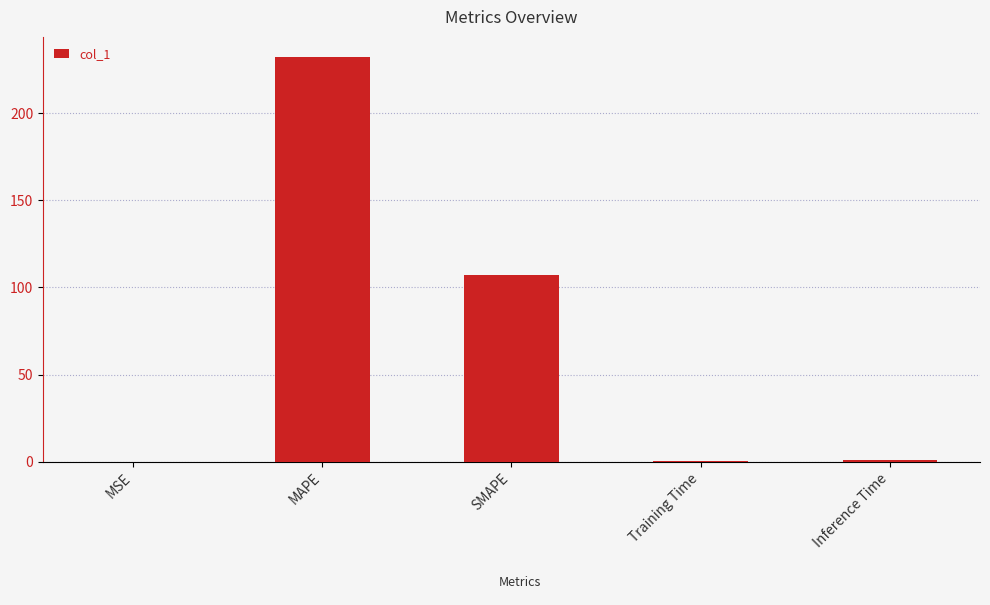

What is the average value?

68.2